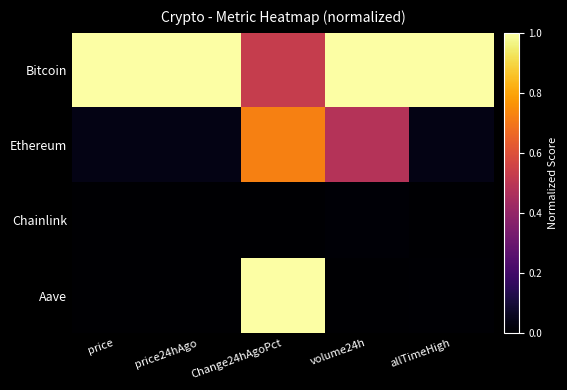

Which series has the largest range (max minus min)?

Aave